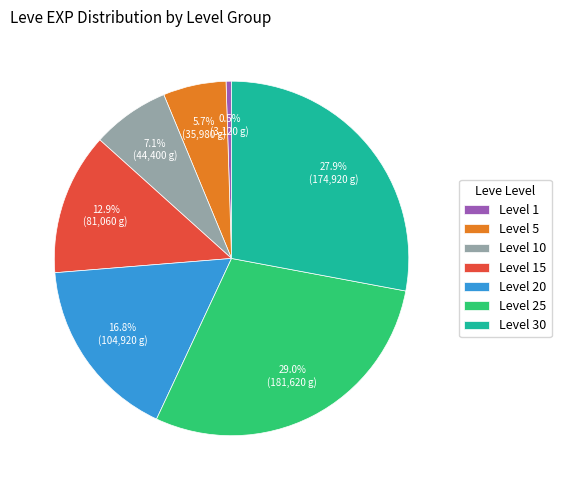

Is there a majority slice in this chart?

No